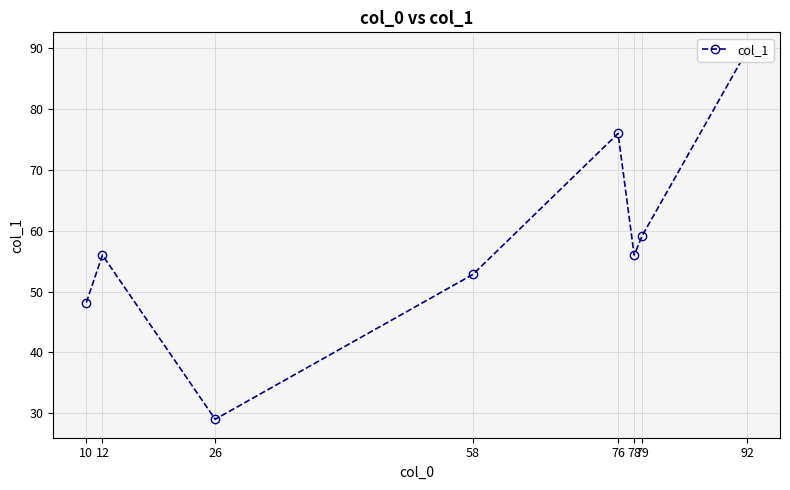

At which category does the chart reach its peak across all series?

92